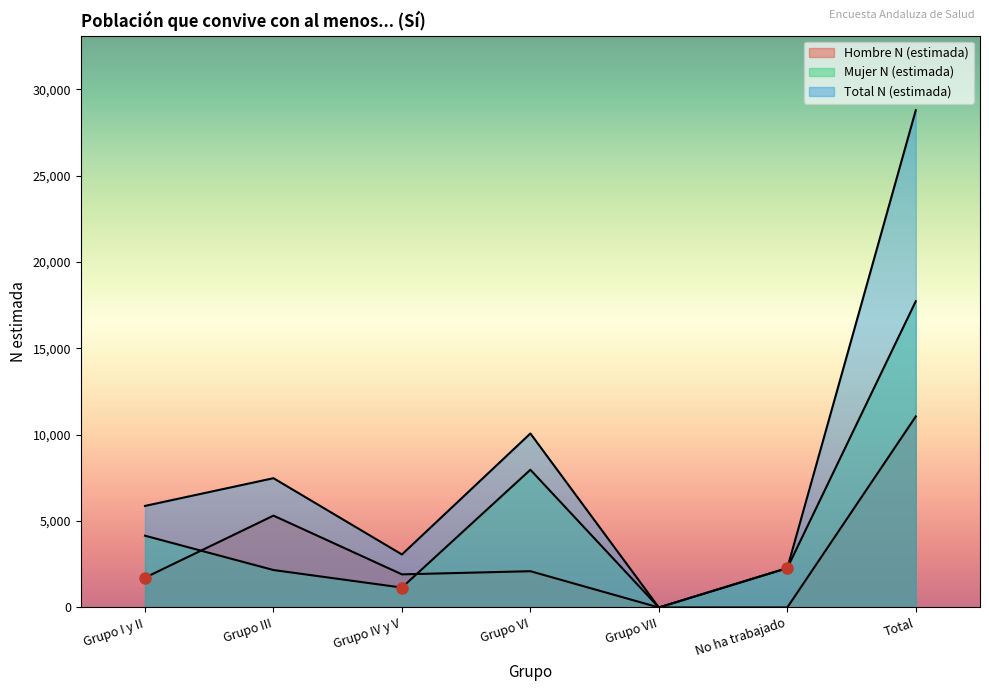

Reading left to right, extract all data points from this chart.

Hombre N (estimada): 1725	5316	1916	2099	0	0	11056
Mujer N (estimada): 4154	2167	1151	7972	0	2281	17725
Total N (estimada): 5879	7483	3067	10071	0	2281	28781